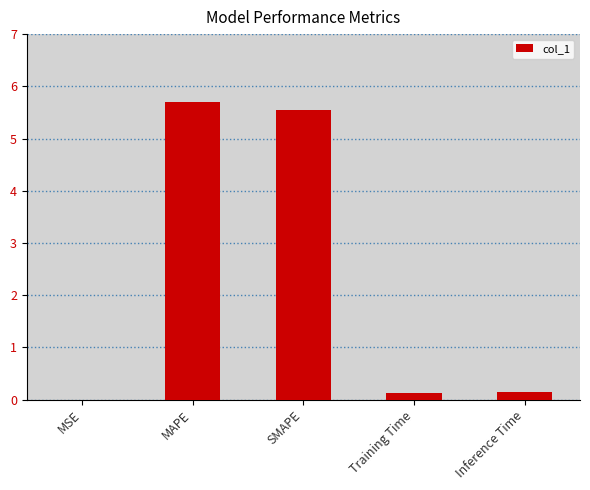

What is the sum of all values?

11.5